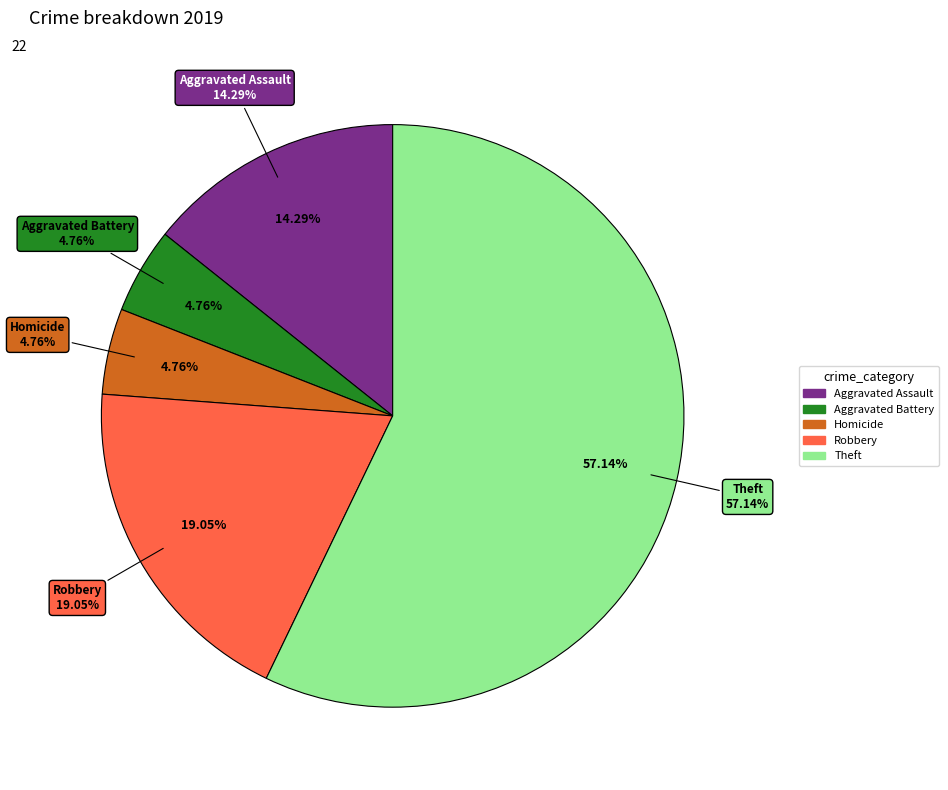

Is it true that Aggravated Battery is 5% of the pie?

True